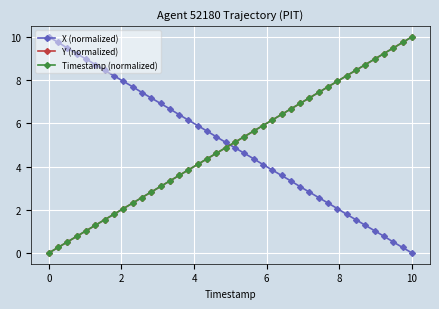

What is the greatest value displayed?

10.0